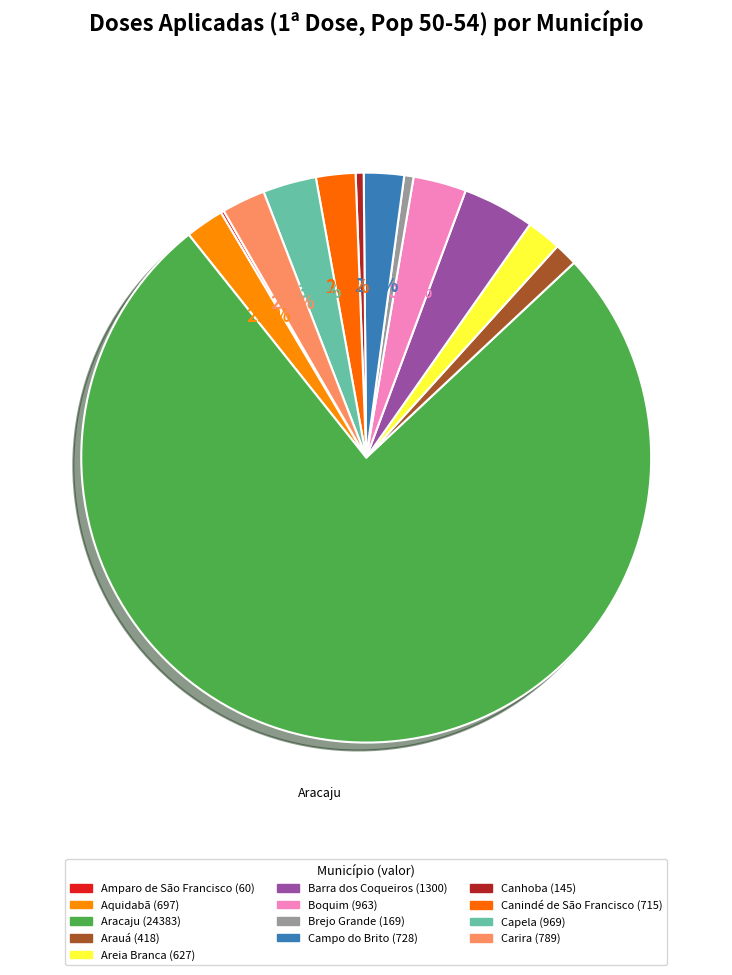

Does Aracaju represent more than half of the total?

Yes